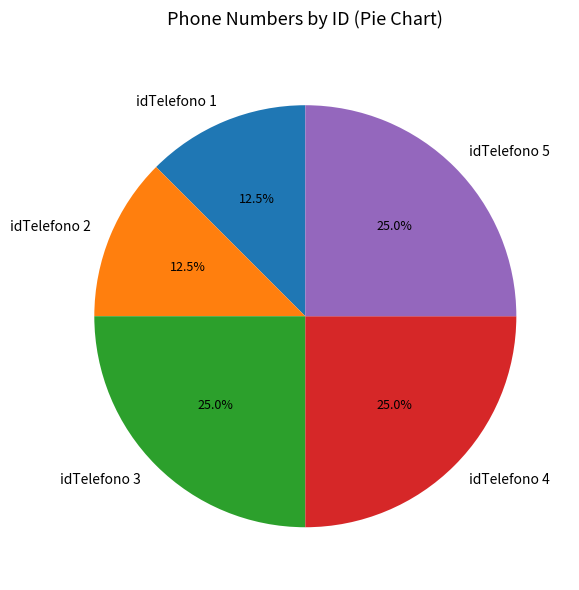

How many segments does this pie chart have?

5